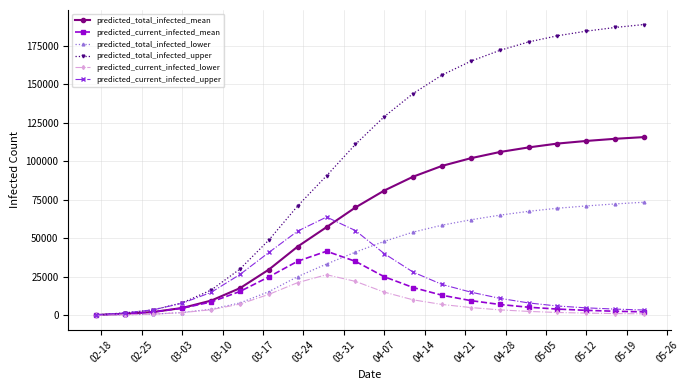

Which series has the widest spread of values?

predicted_total_infected_upper